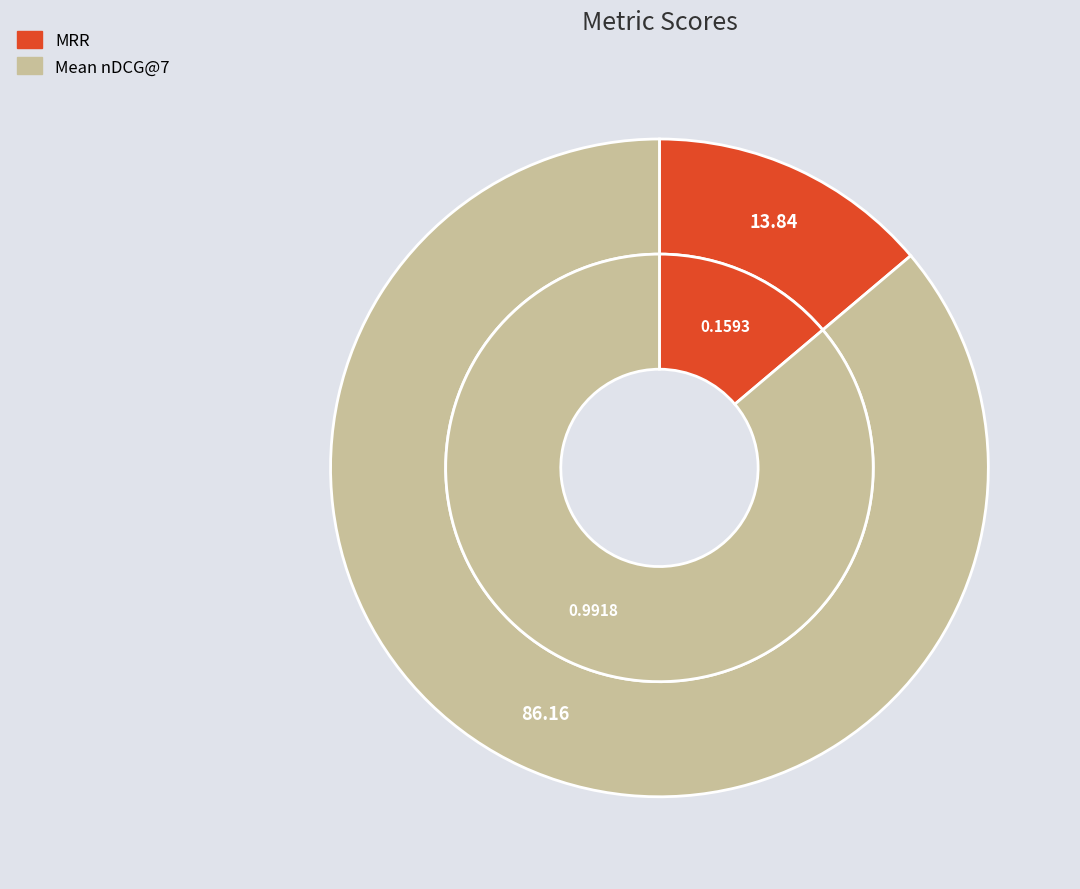

Is MRR the majority of the pie?

No